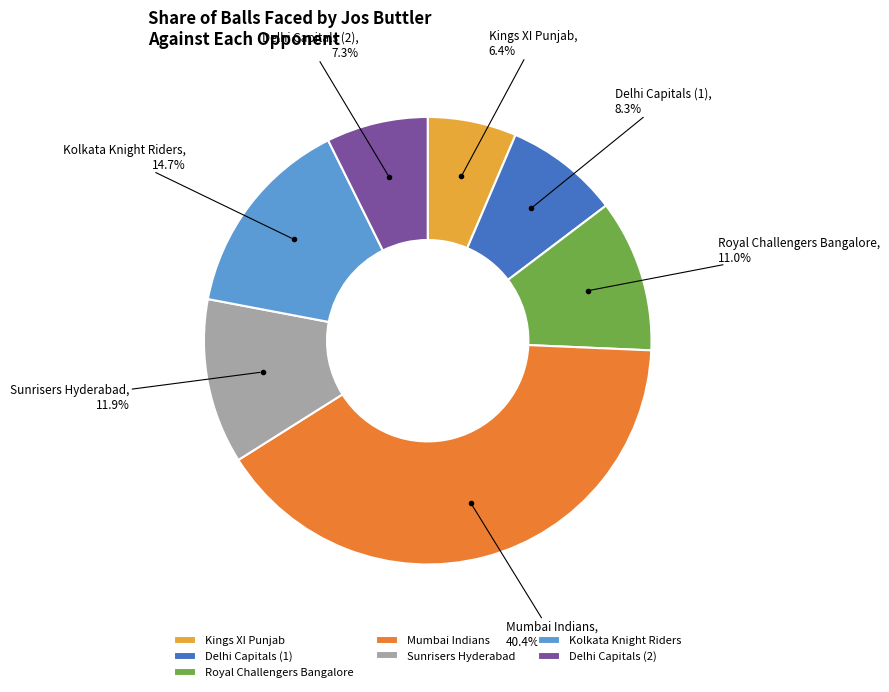

Which category has the biggest portion of the pie?

Mumbai Indians